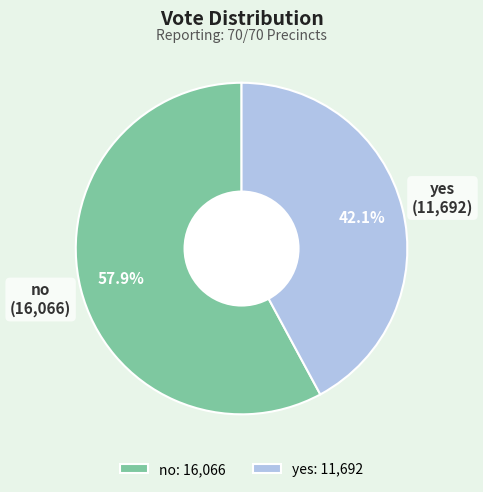

What is the total percentage of no and yes?

100.0%